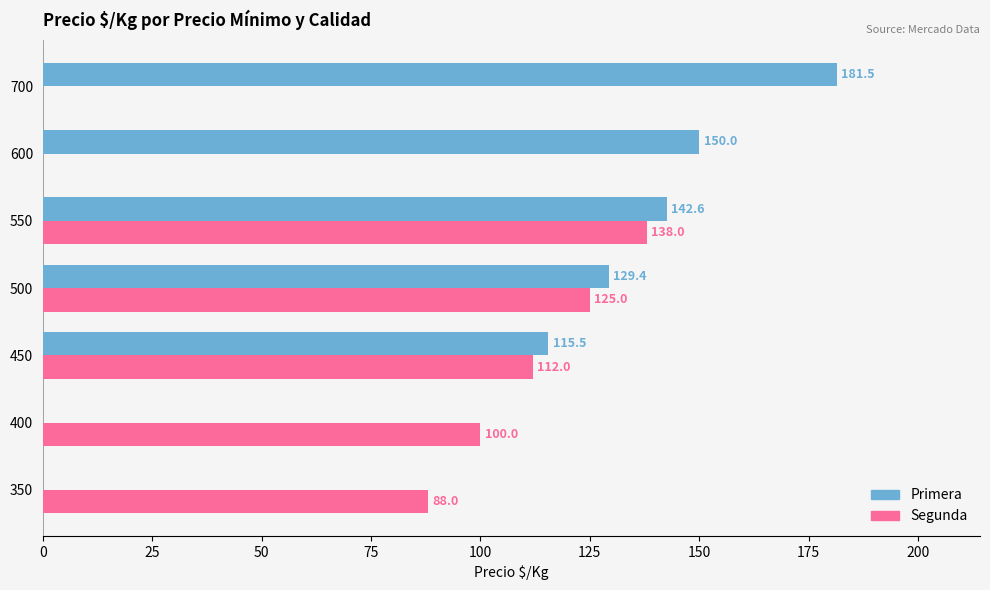

At which category is the sum across all series the highest?

550